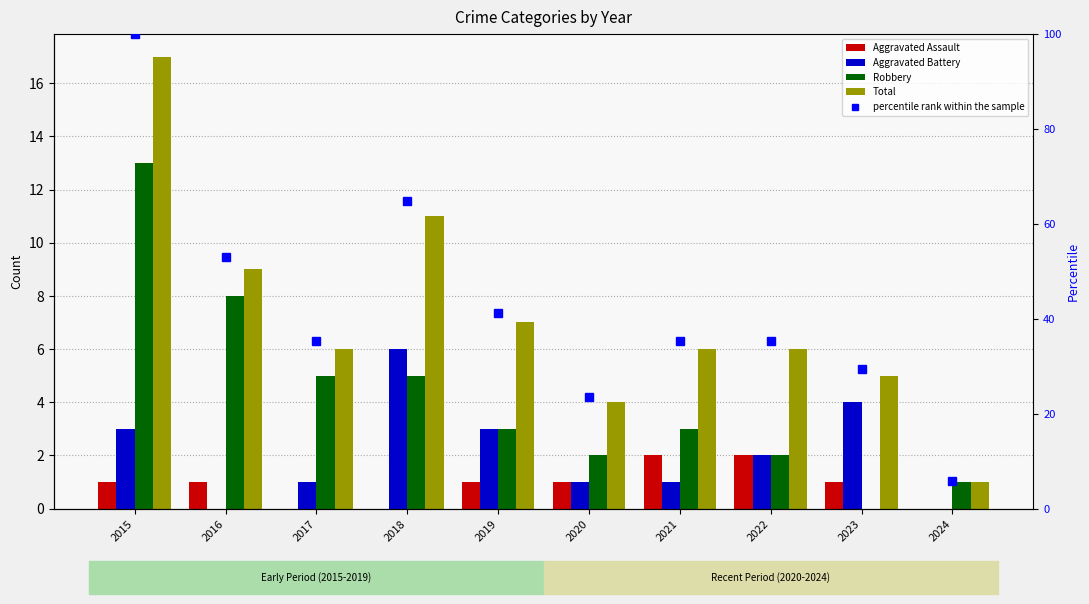

How many categories are shown in the chart?

10